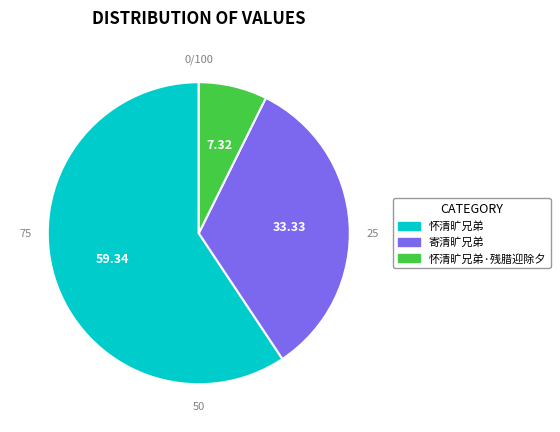

Is there any slice that represents more than half of the pie?

No